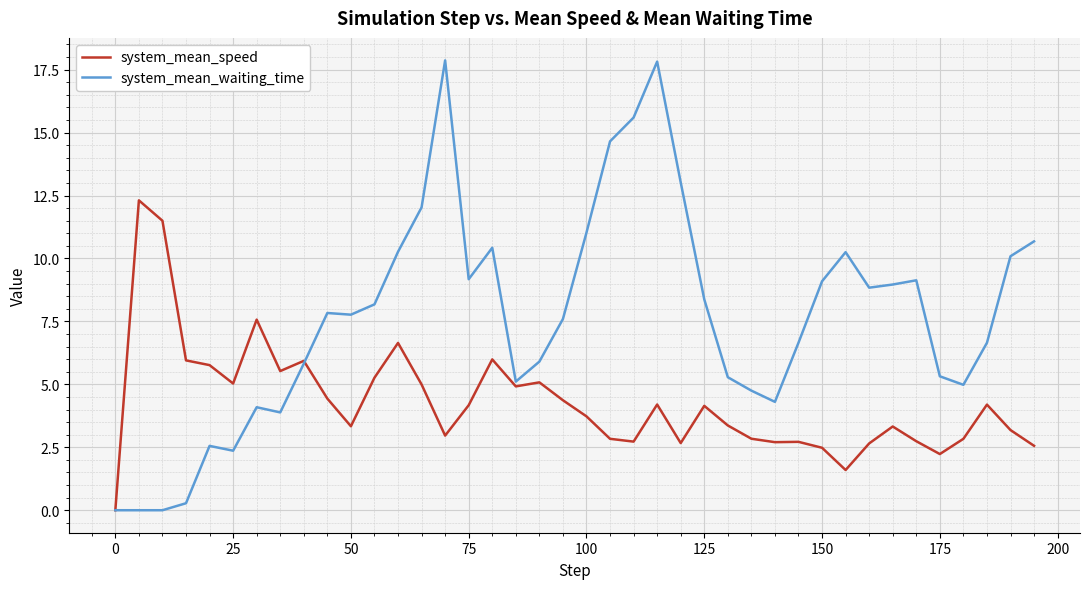

List the series in order of their peak value, highest first.

system_mean_waiting_time, system_mean_speed